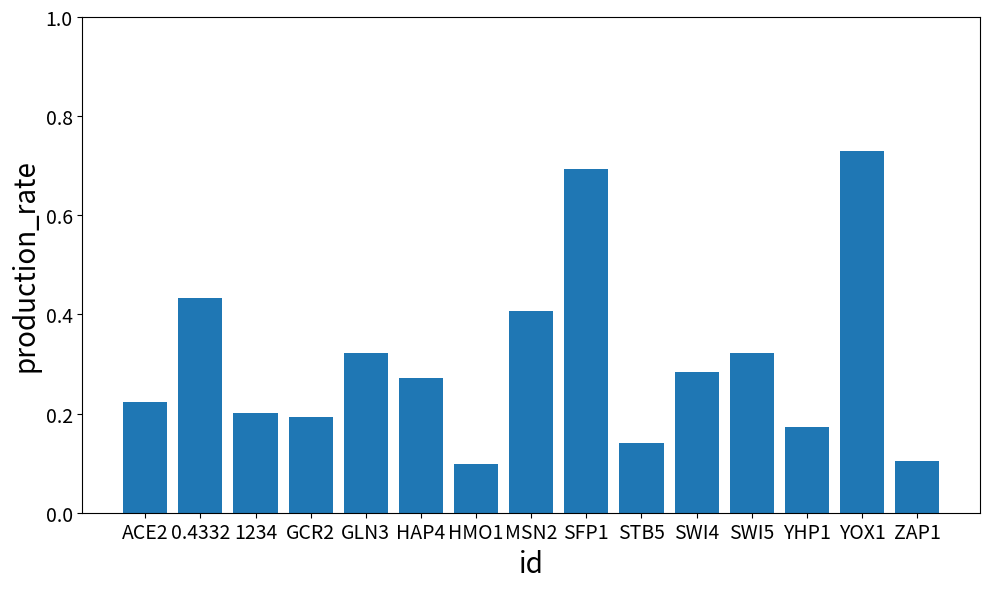

How many bars are there in total?

15